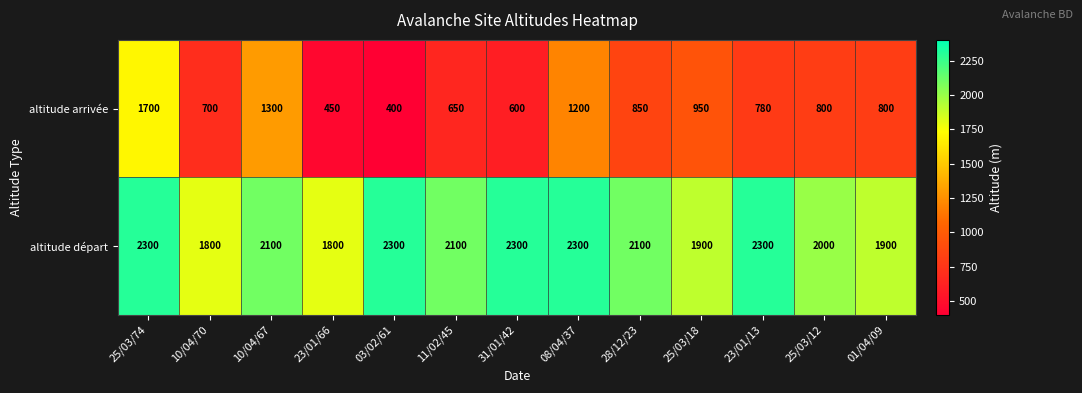

Which series has the widest spread of values?

altitude arrivée